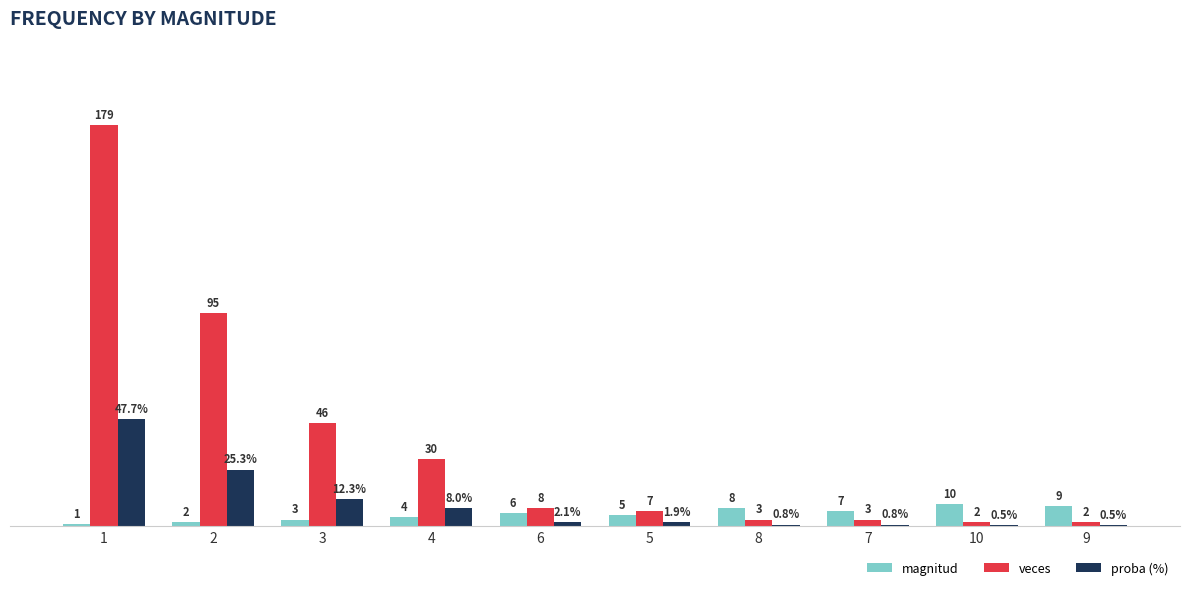

Does the chart contain stacked bars?

No